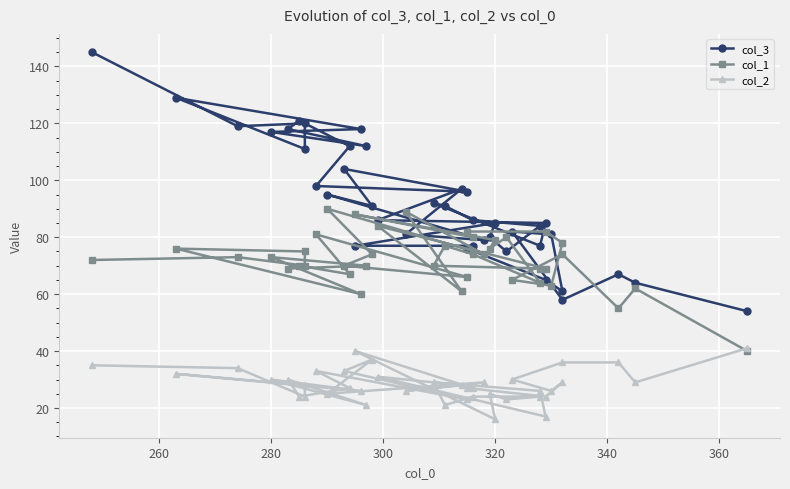

After their last crossing, which series has the higher values: col_2 or col_1?

col_1